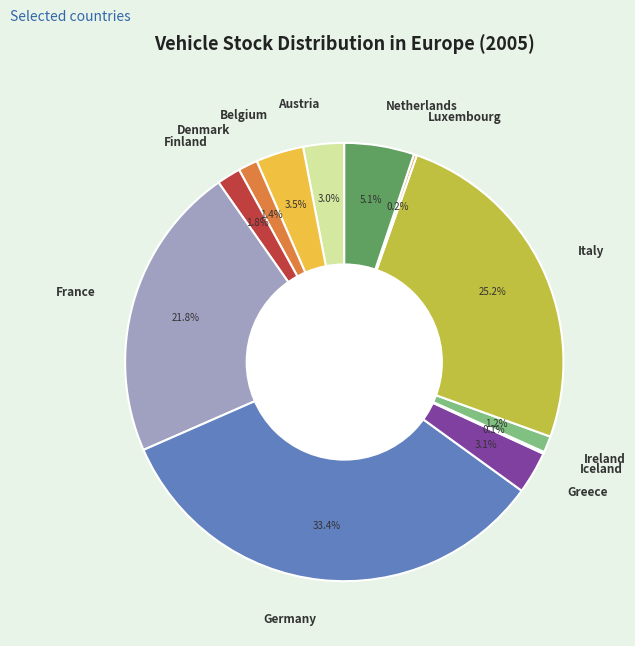

Is it true that Netherlands is 17% of the pie?

False